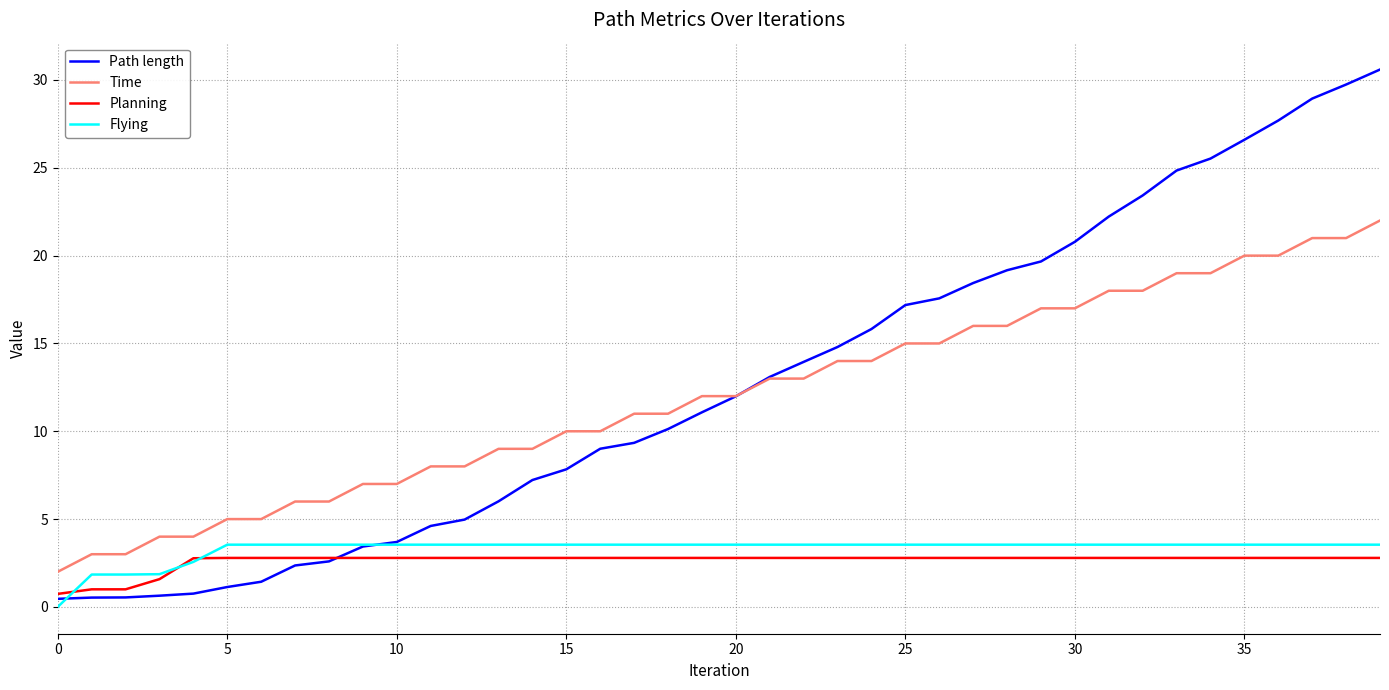

Which series has the largest range (max minus min)?

Path length